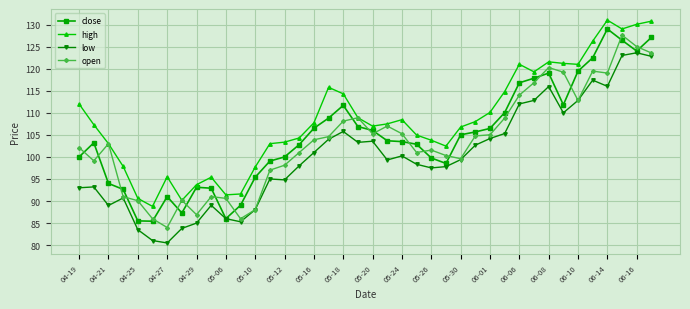

What is the value of the open point at the 31st from the left?

114.0